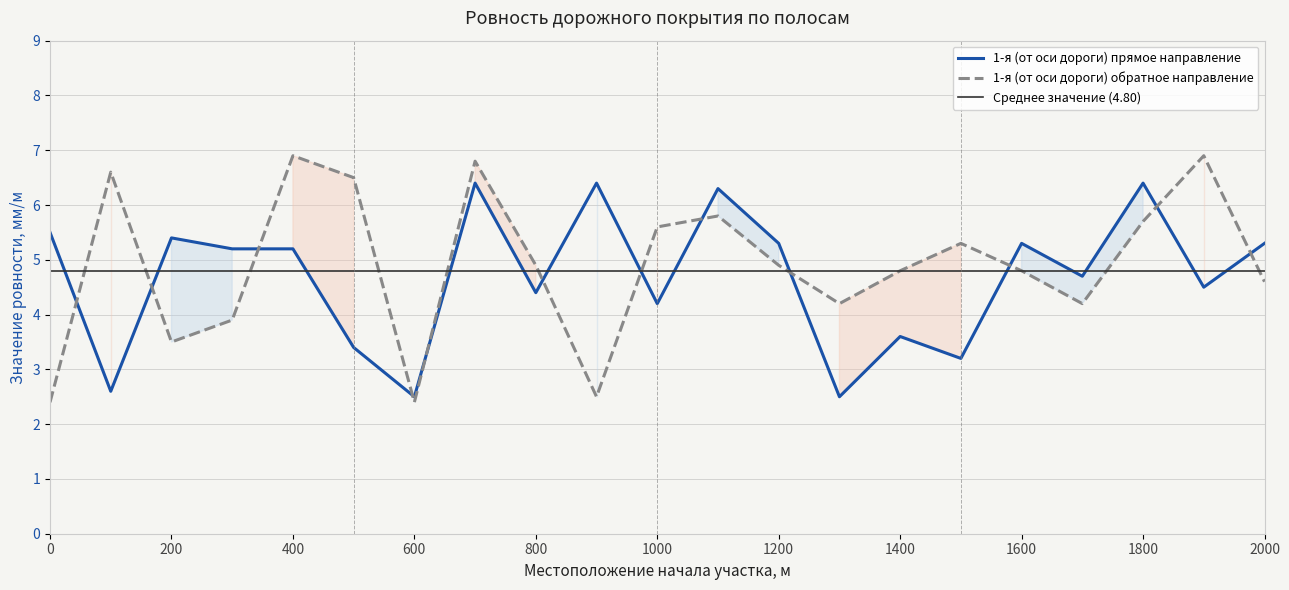

How many categories are shown in the chart?

21